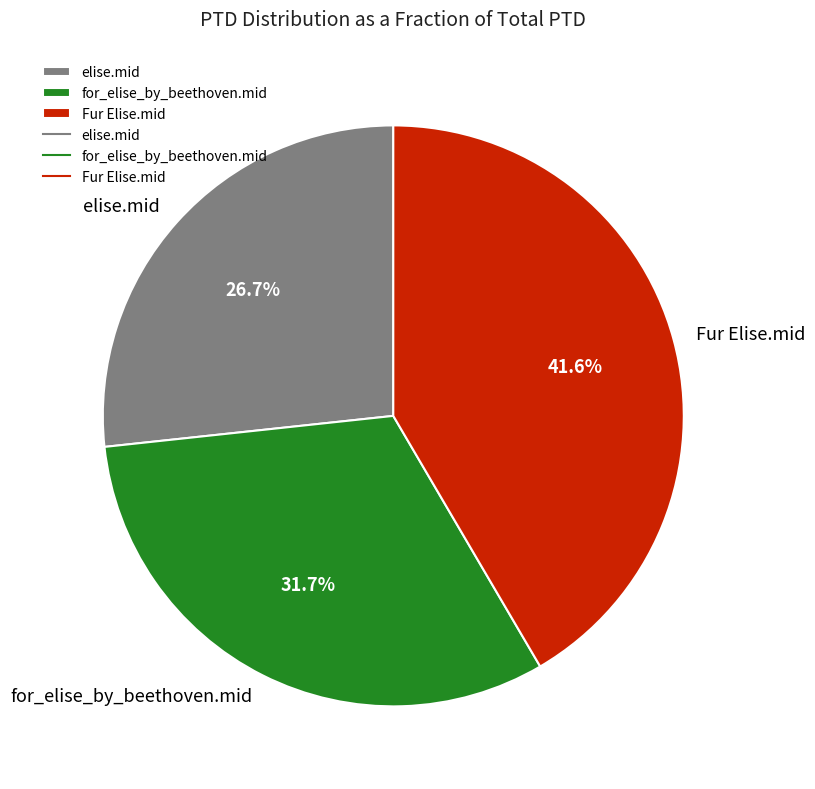

Which has a higher value, elise.mid or for_elise_by_beethoven.mid?

for_elise_by_beethoven.mid